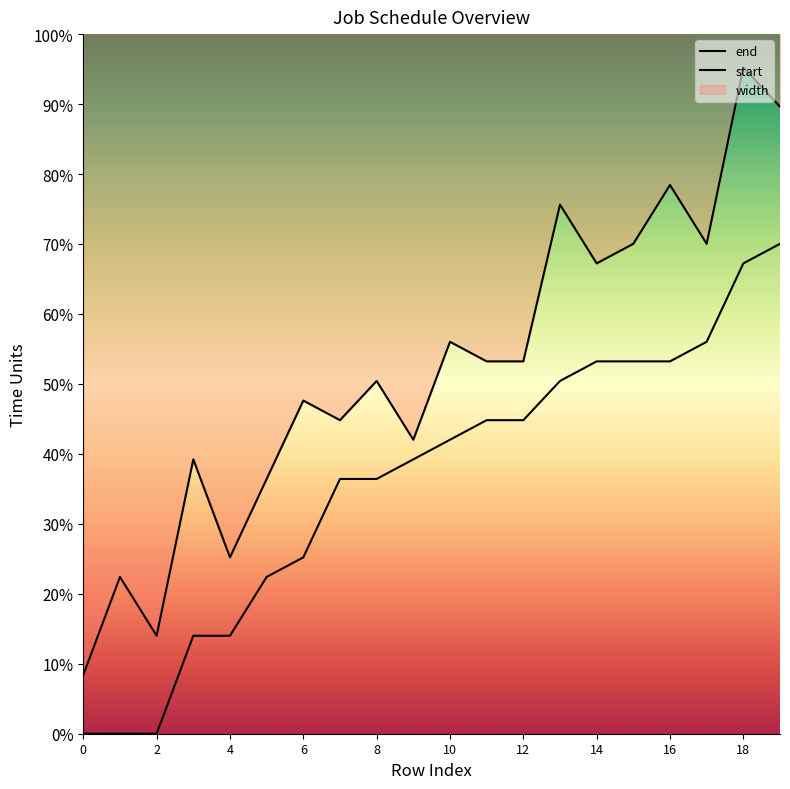

Does the chart display data point markers on the line(s)?

No